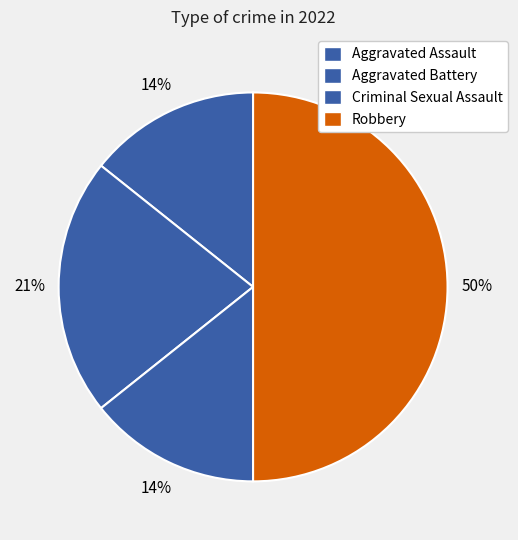

How many segments does this pie chart have?

4